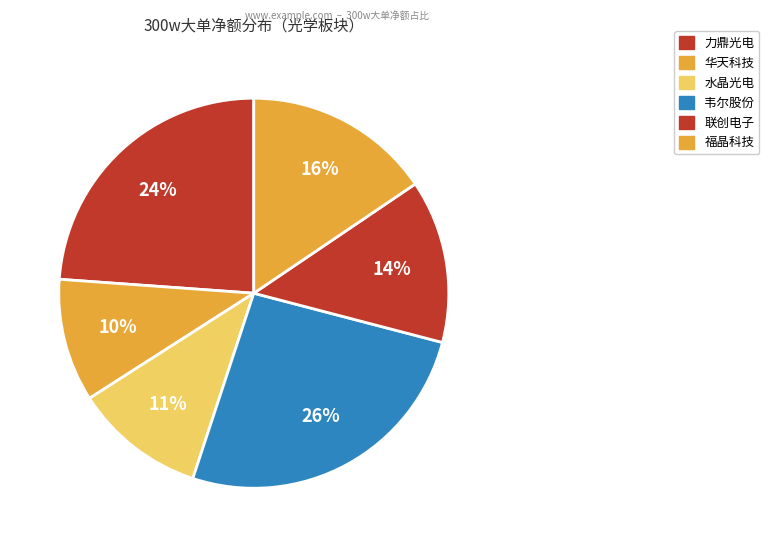

How many segments does this pie chart have?

6